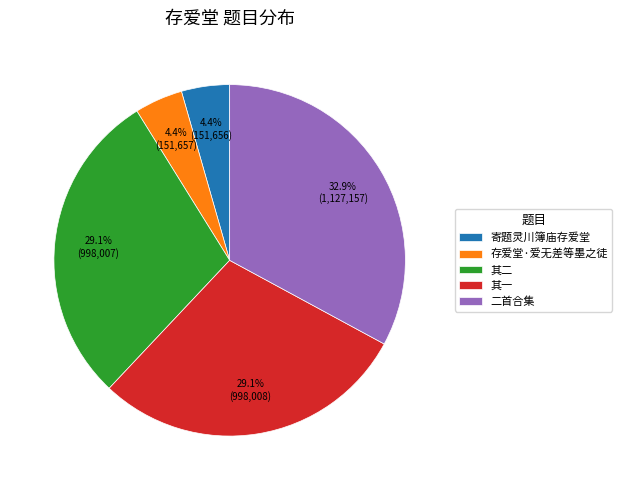

The 寄题灵川簿庙存爱堂 slice represents 4% of the pie. True or false?

True